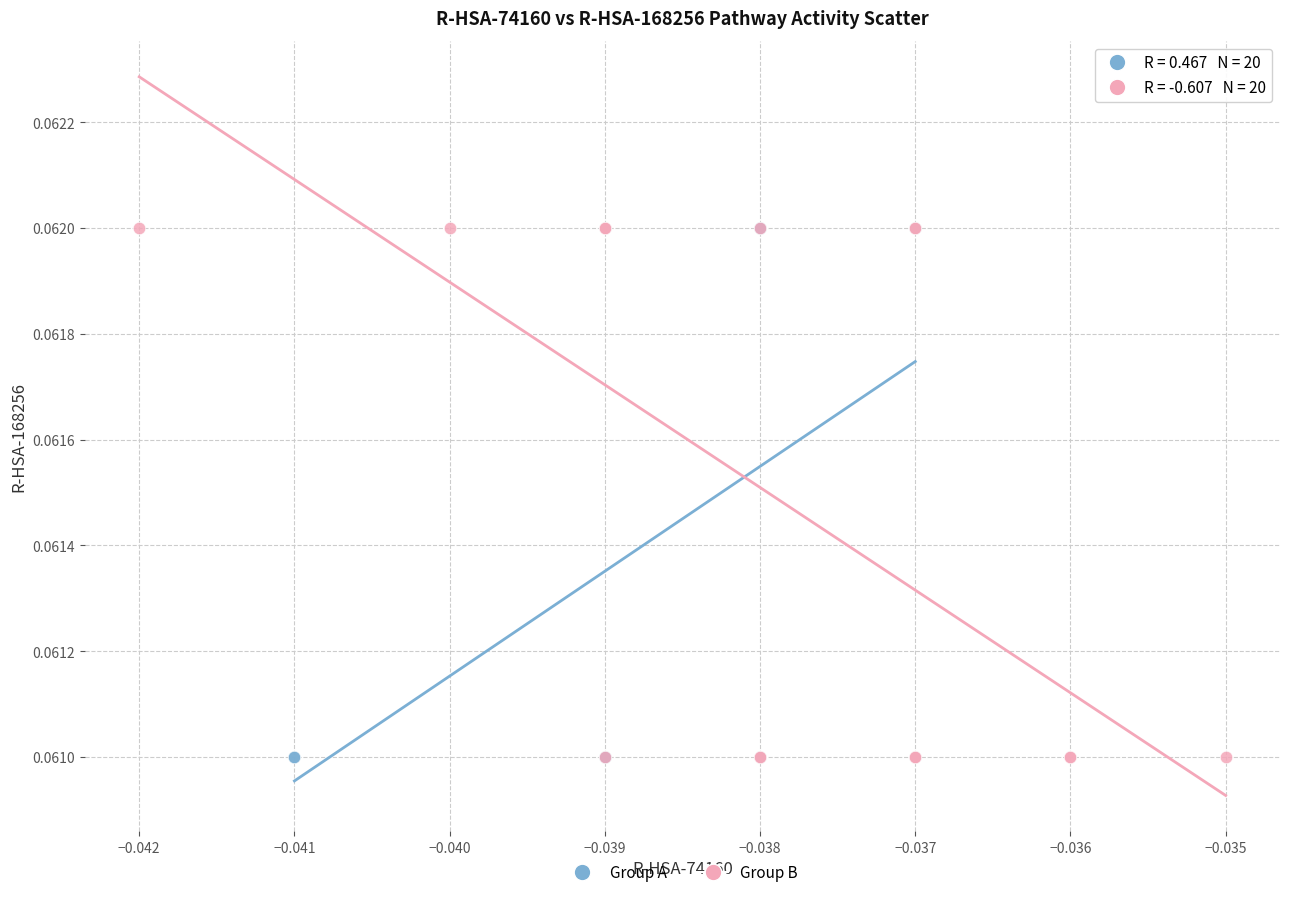

What are all the series names shown in the legend?

Group A, Group B